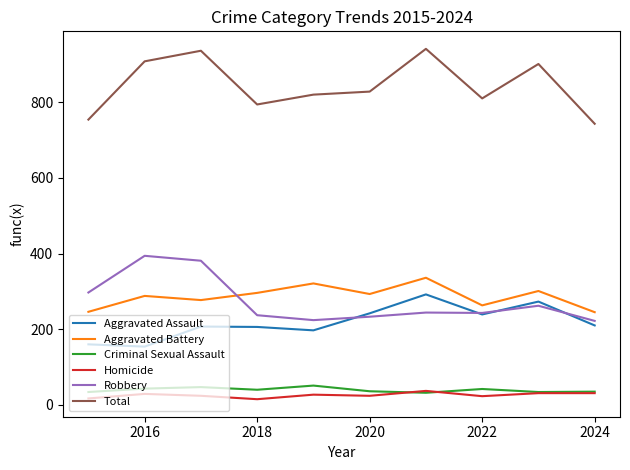

What is the maximum value shown in the chart?

941